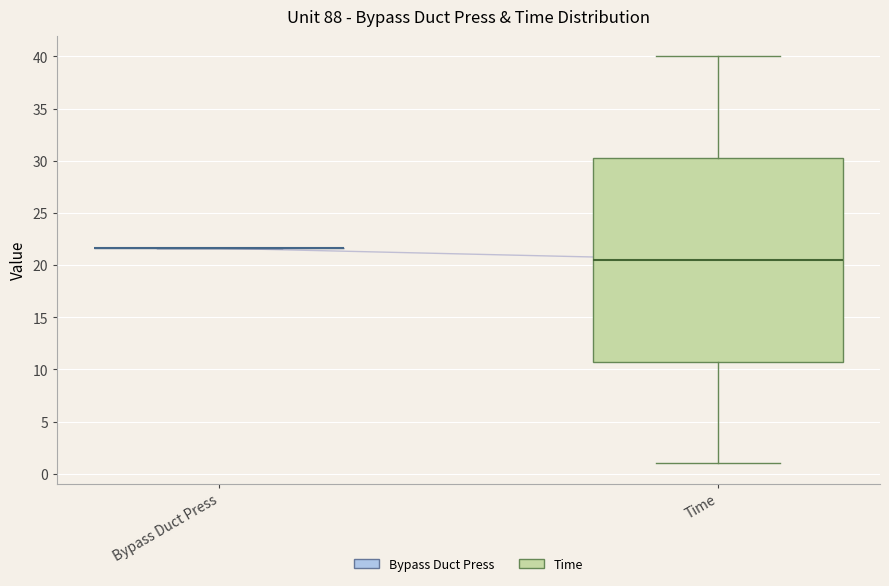

Where does the upper whisker of the box for Time end on the y-axis? The values are not printed on the chart, so give them approximately, as read against the axis.

40.0